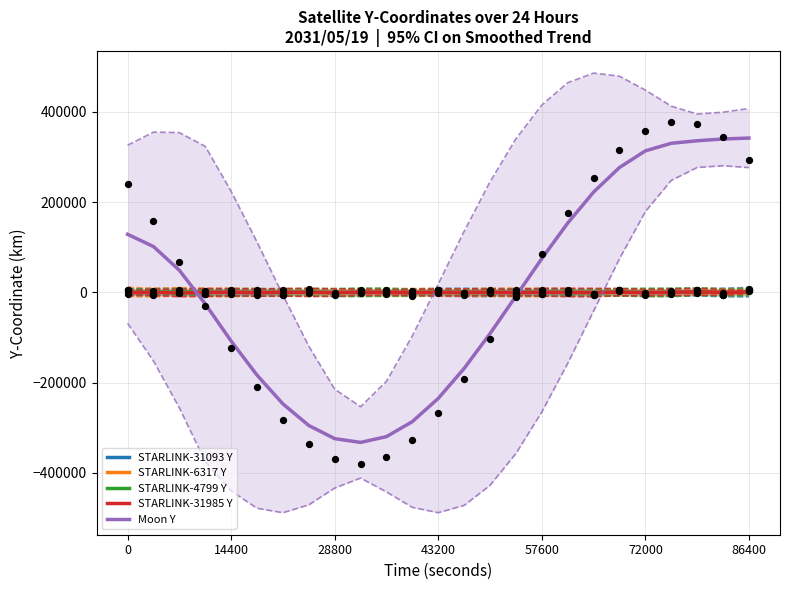

At how many categories does at least one series exceed -266387?

25